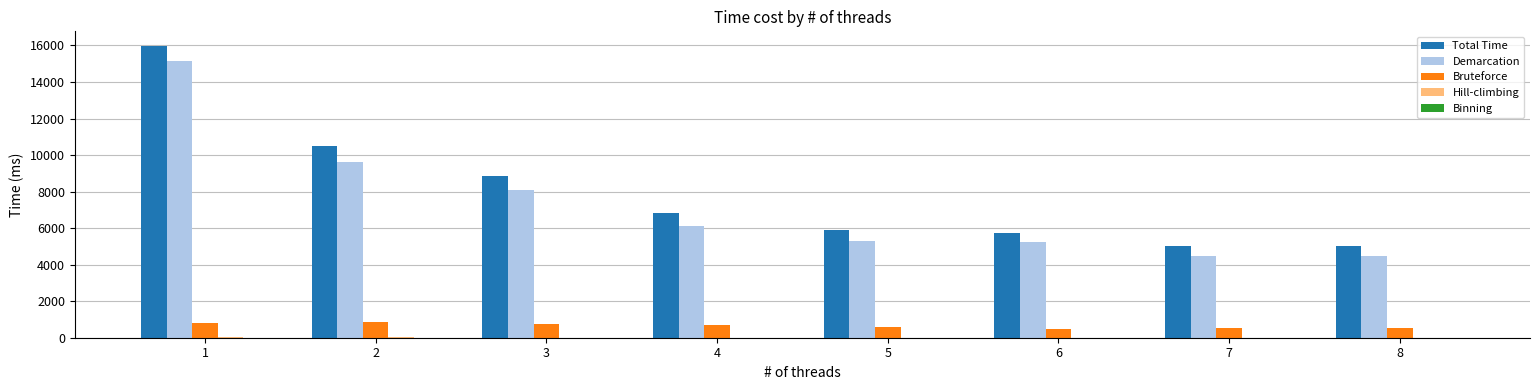

What is the sum of all Bruteforce values?

5257.3